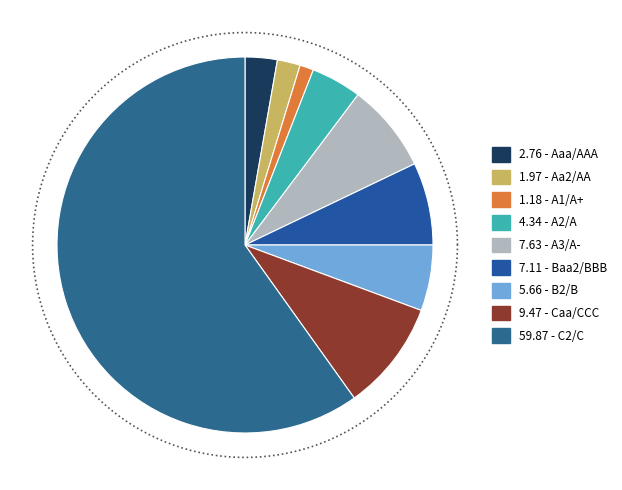

Does A3/A- account for over 50% of the chart?

No